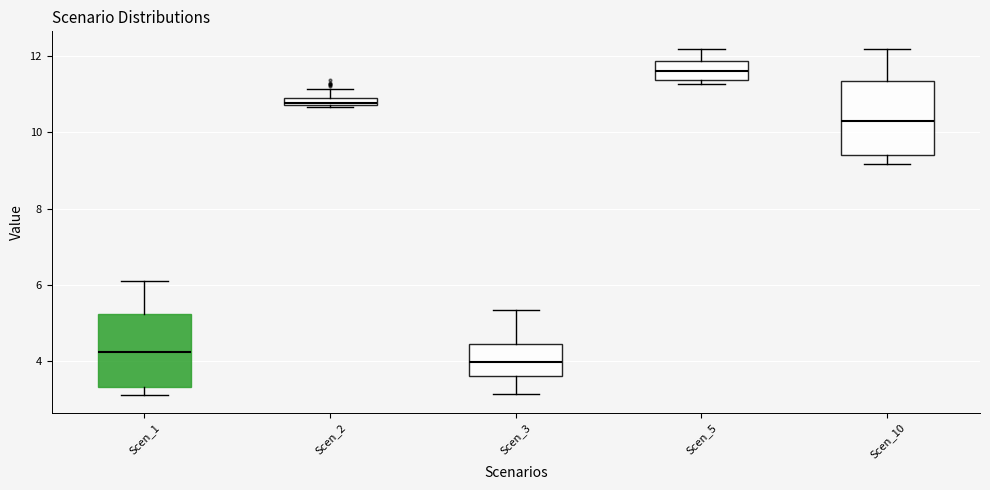

Which box's median line is the highest?

Scen_5